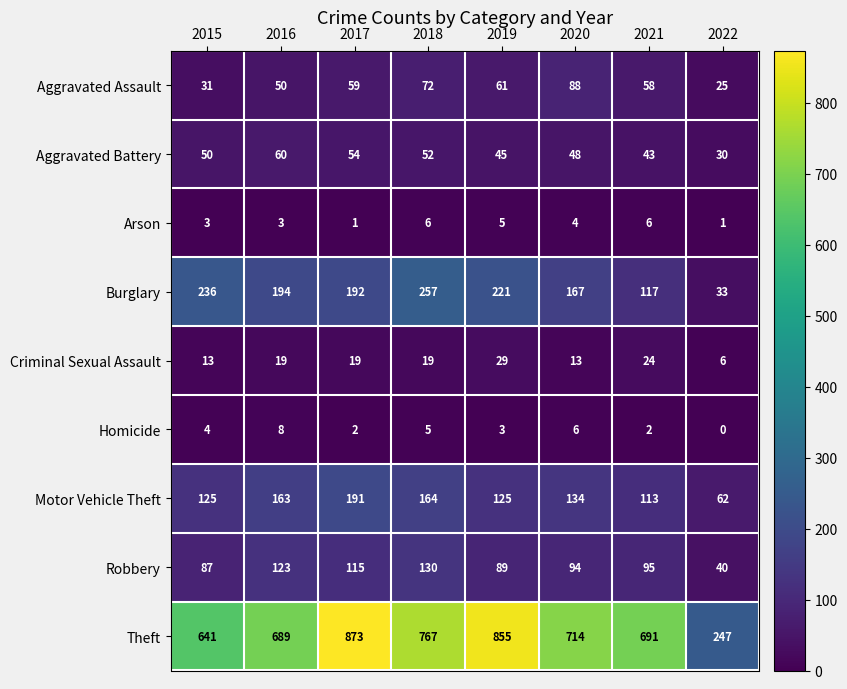

What value does the Burglary series have at 2020?

167